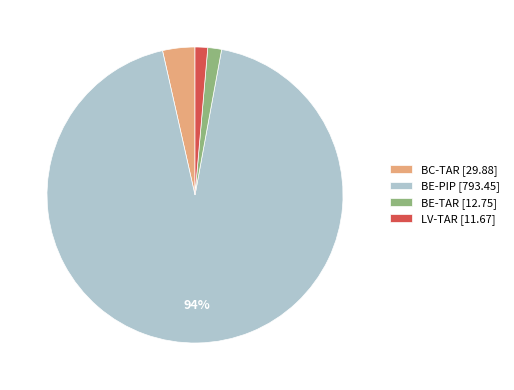

Is the sum of LV-TAR [11.67] and BE-TAR [12.75] greater than half?

No